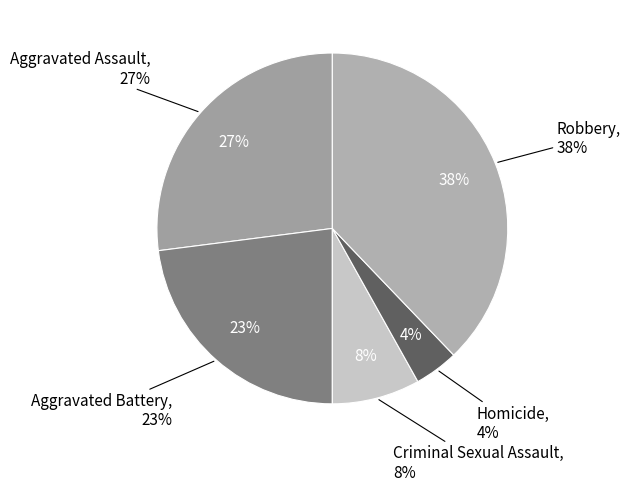

How many slices are in this pie chart?

5